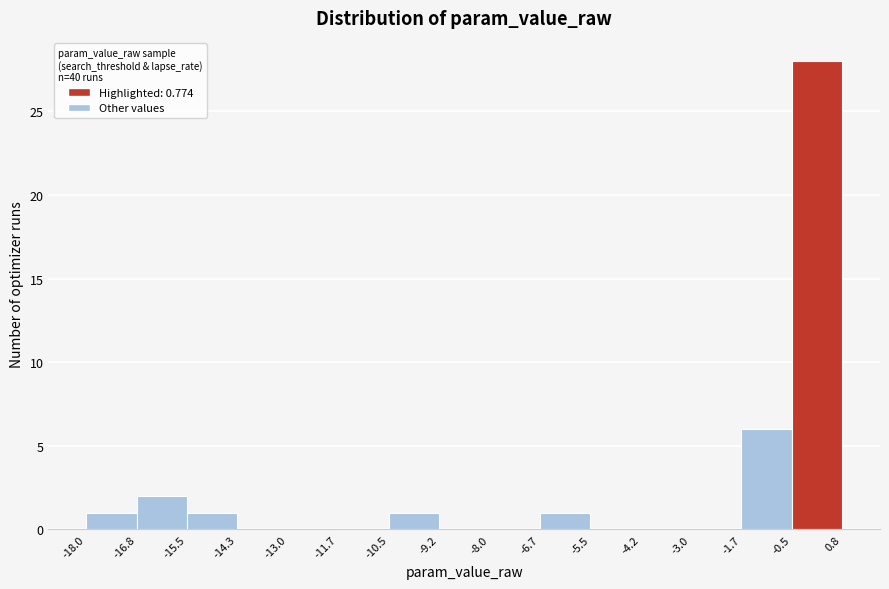

Reading left to right, list every bar in this chart as the range it spans on the x-axis followed by its height. The values are not printed on the chart, so give them approximately, as read against the axis.

-18.0 to -16.8: 1
-16.8 to -15.5: 2
-15.5 to -14.3: 1
-14.3 to -13.0: 0
-13.0 to -11.7: 0
-11.7 to -10.5: 0
-10.5 to -9.2: 1
-9.2 to -8.0: 0
-8.0 to -6.7: 0
-6.7 to -5.5: 1
-5.5 to -4.2: 0
-4.2 to -3.0: 0
-3.0 to -1.7: 0
-1.7 to -0.5: 6
-0.5 to 0.8: 28